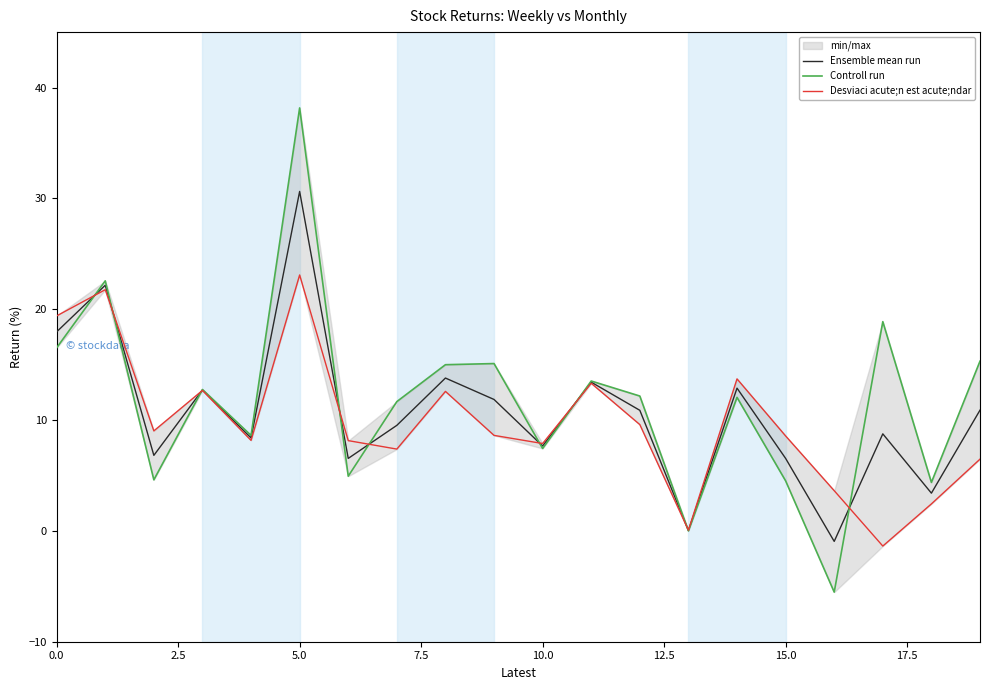

Does the chart display data point markers on the line(s)?

No